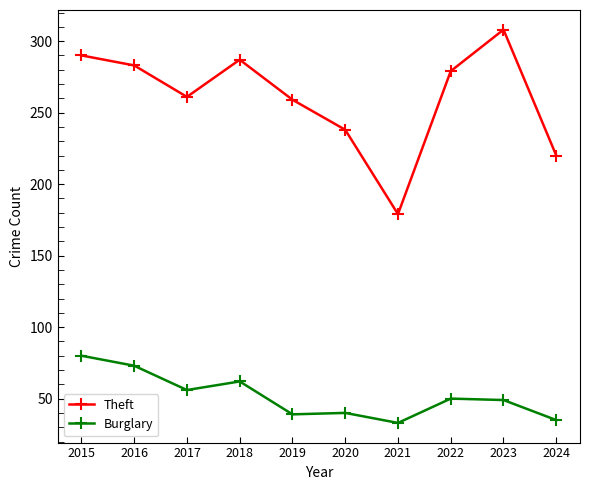

Is it true that Burglary equals 63 at 2019?

False